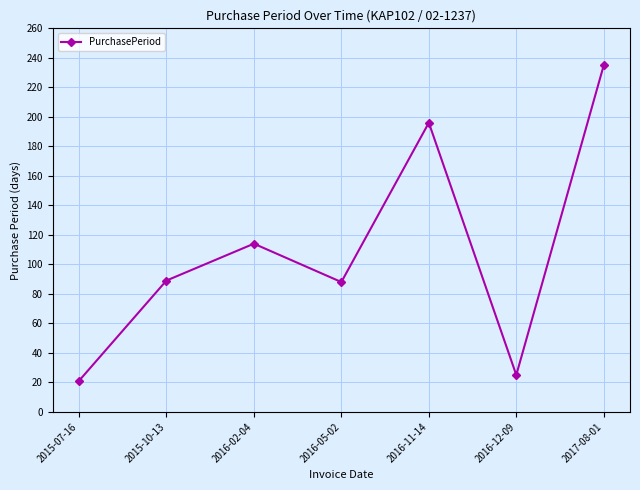

The chart shows a value of 21 at 2015-07-16. True or false?

True